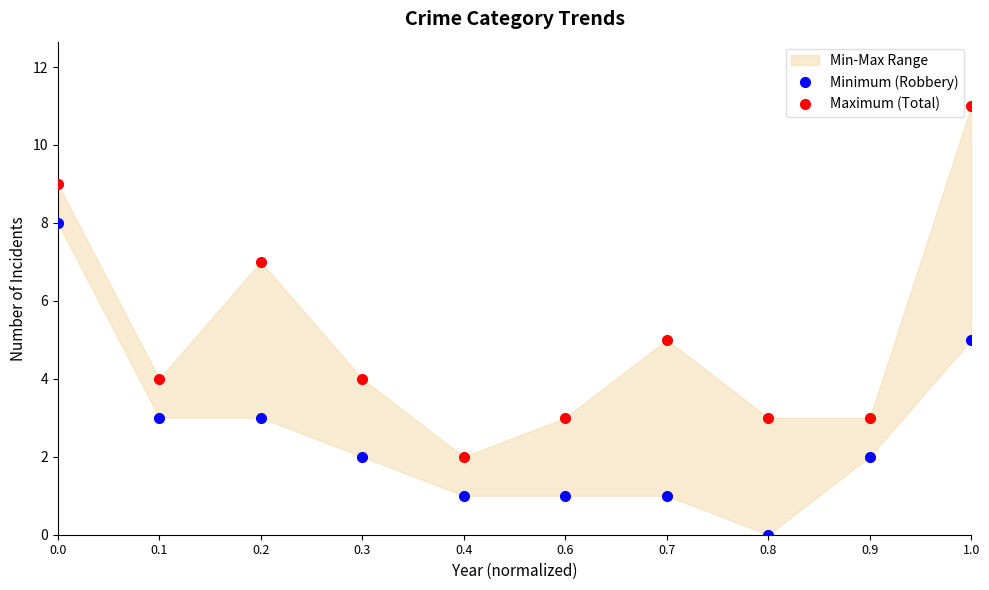

At how many categories does at least one series exceed 6?

3